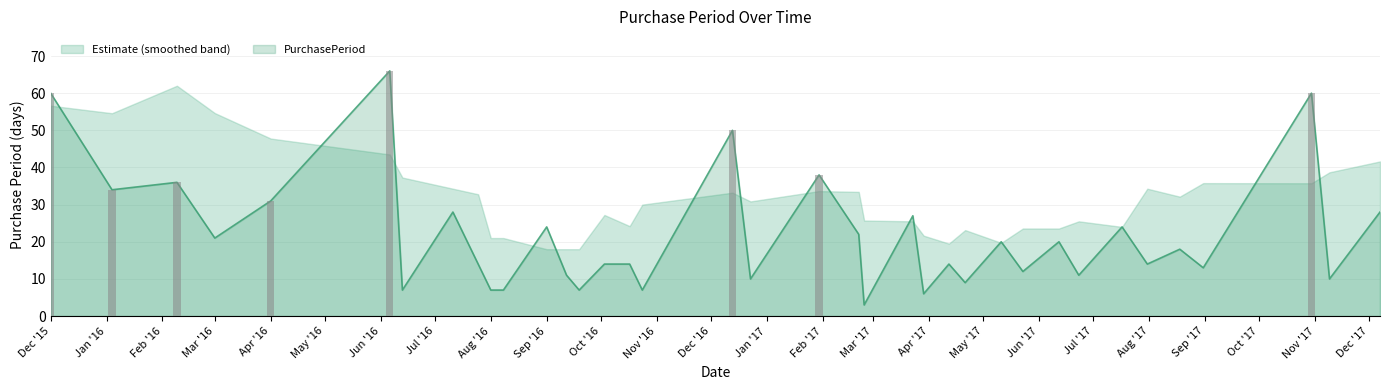

List the labels in order of value, largest first.

2016-06-06, 2015-12-01, 2017-10-30, 2016-12-13, 2017-01-30, 2016-02-09, 2016-01-04, 2016-04-01, 2016-07-11, 2017-12-07, 2017-03-23, 2016-09-01, 2017-07-17, 2017-02-21, 2016-03-01, 2017-05-11, 2017-06-12, 2017-08-18, 2016-07-25, 2016-10-03, 2016-10-17, 2017-04-12, 2017-07-31, 2017-08-31, 2017-05-23, 2016-09-12, 2017-06-23, 2016-12-23, 2017-11-09, 2017-04-21, 2016-06-13, 2016-08-01, 2016-08-08, 2016-09-19, 2016-10-24, 2017-03-29, 2017-02-24